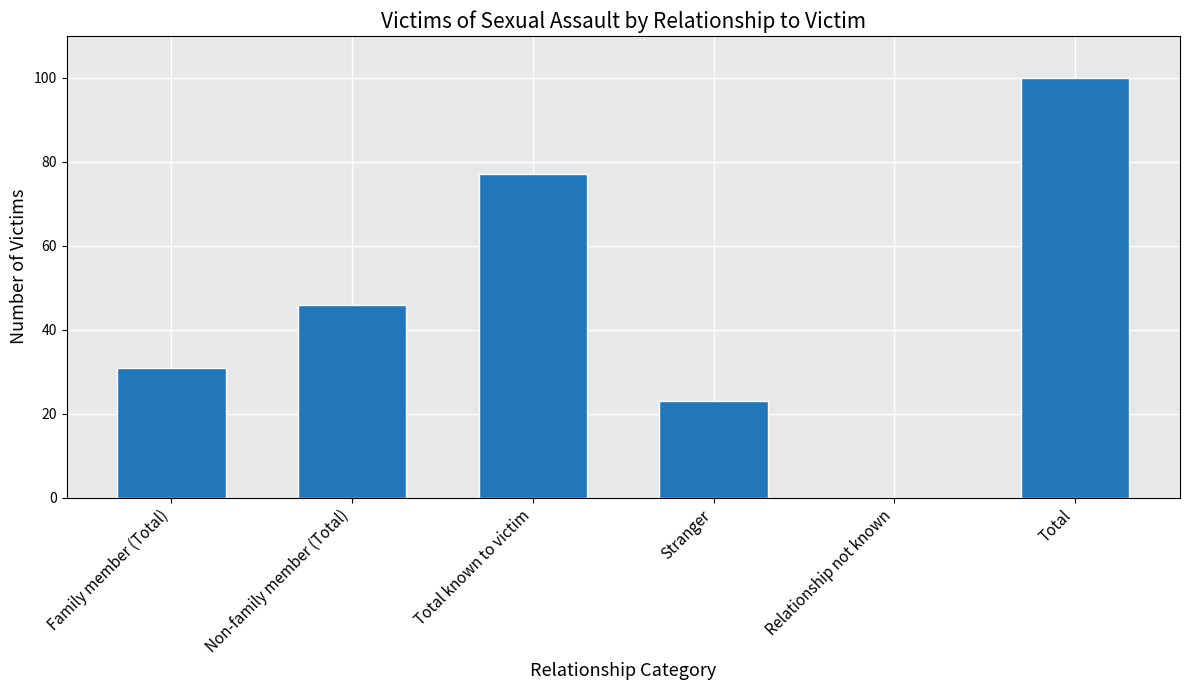

Is it true that the value at Non-family member (Total) is 46?

True